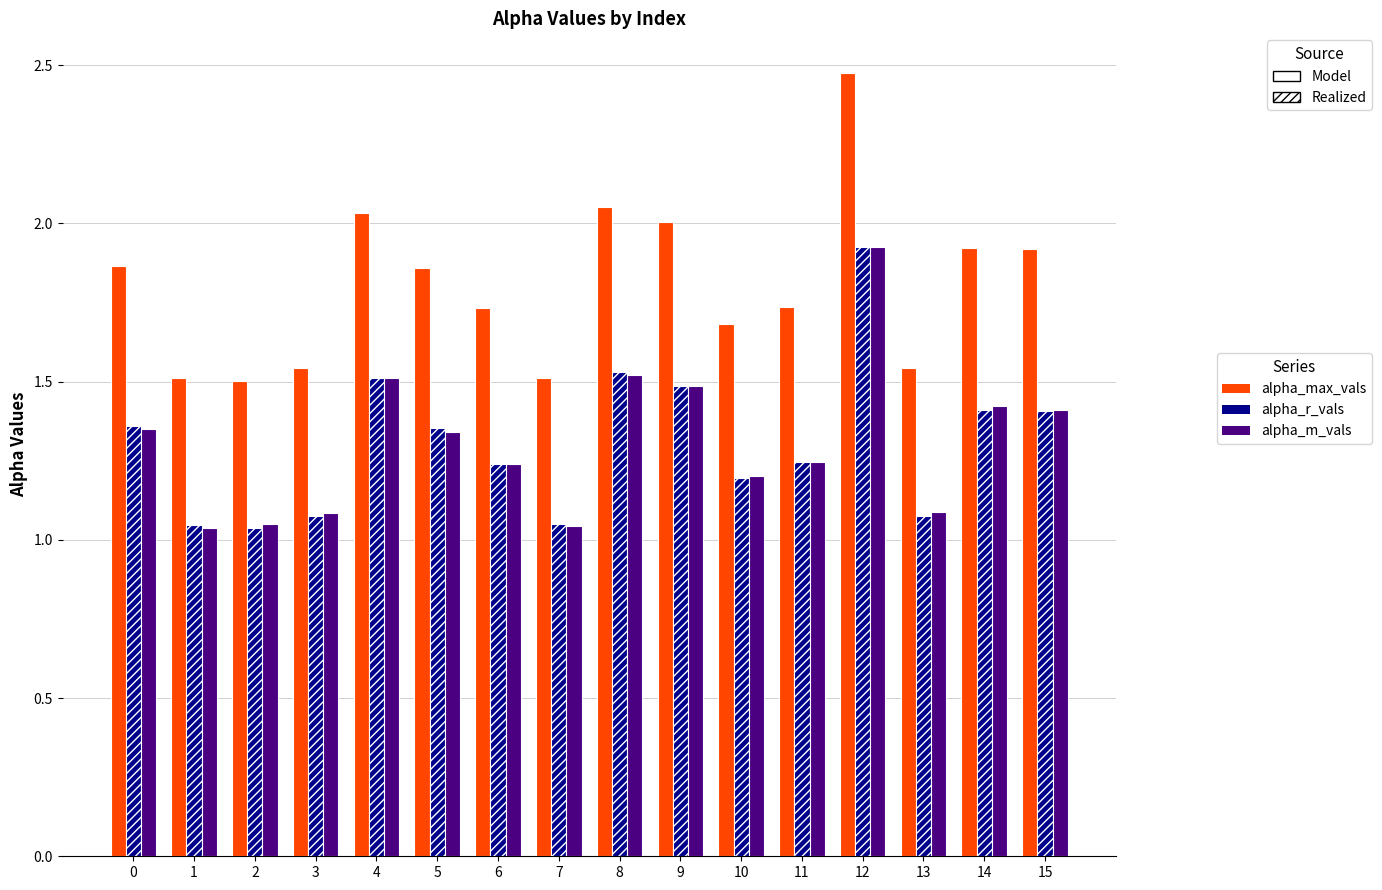

What is the average value of the alpha_max_vals series?

1.8